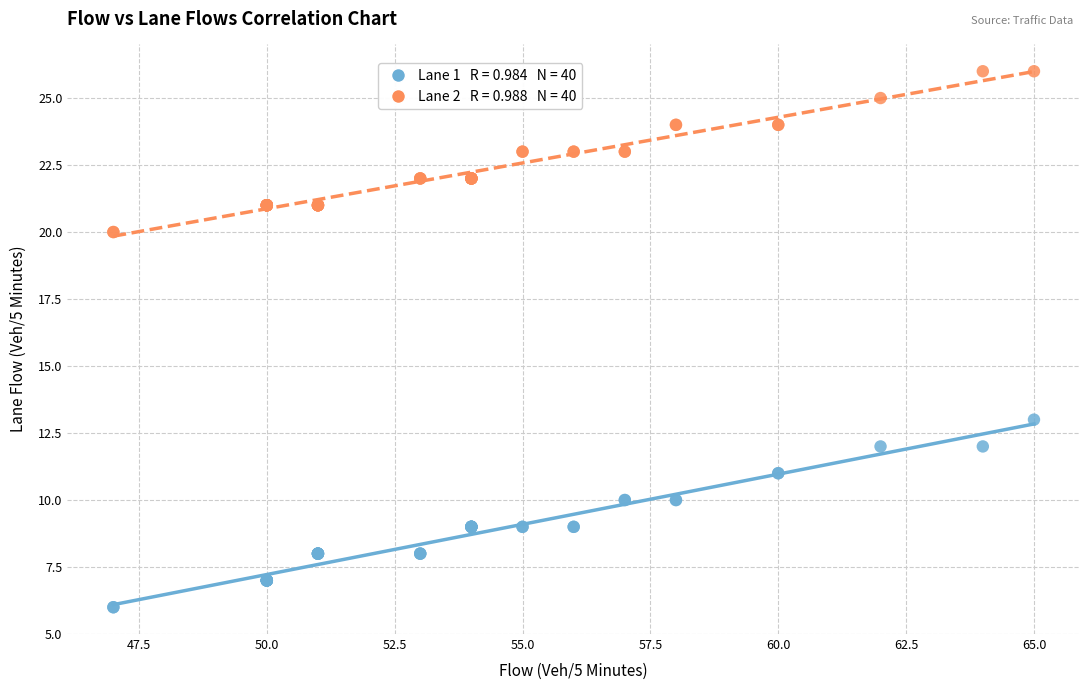

Across all series, what Y value is closest to 16?

13